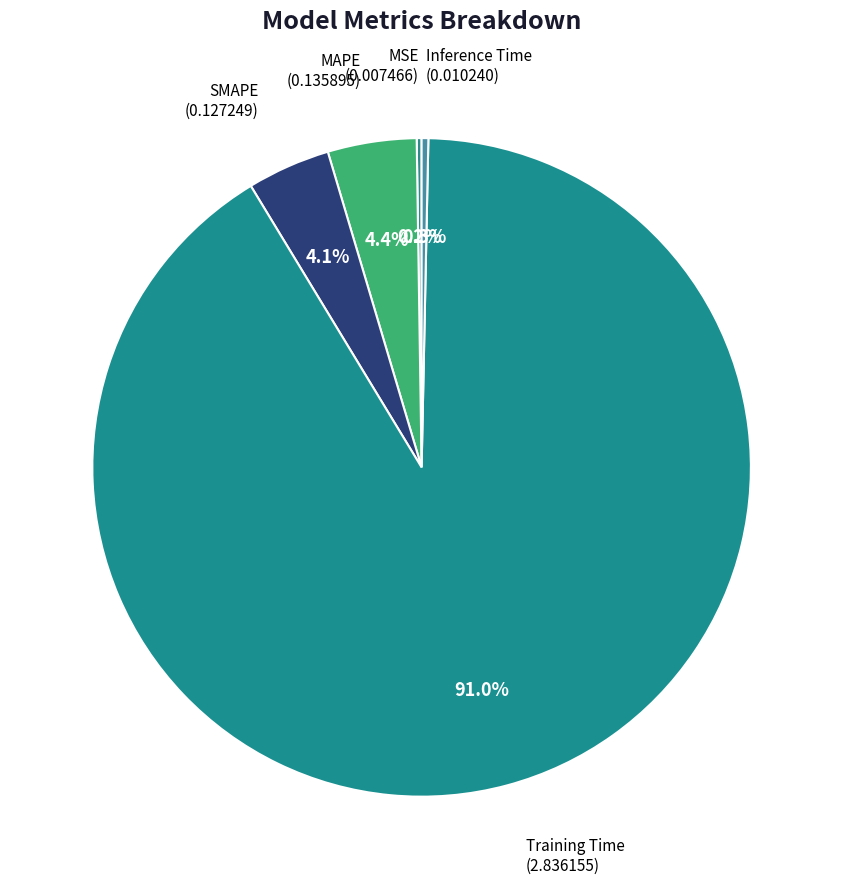

Which slice is the largest?

Training Time